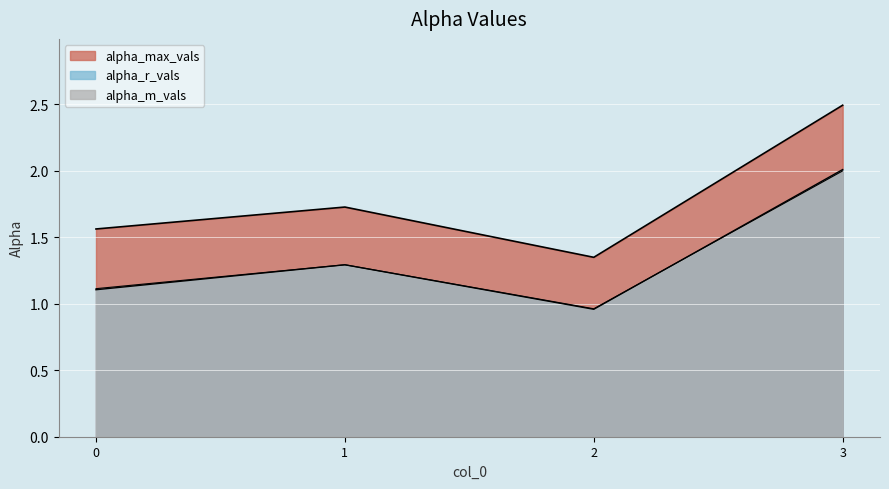

What is the sum of all alpha_max_vals values?

7.1